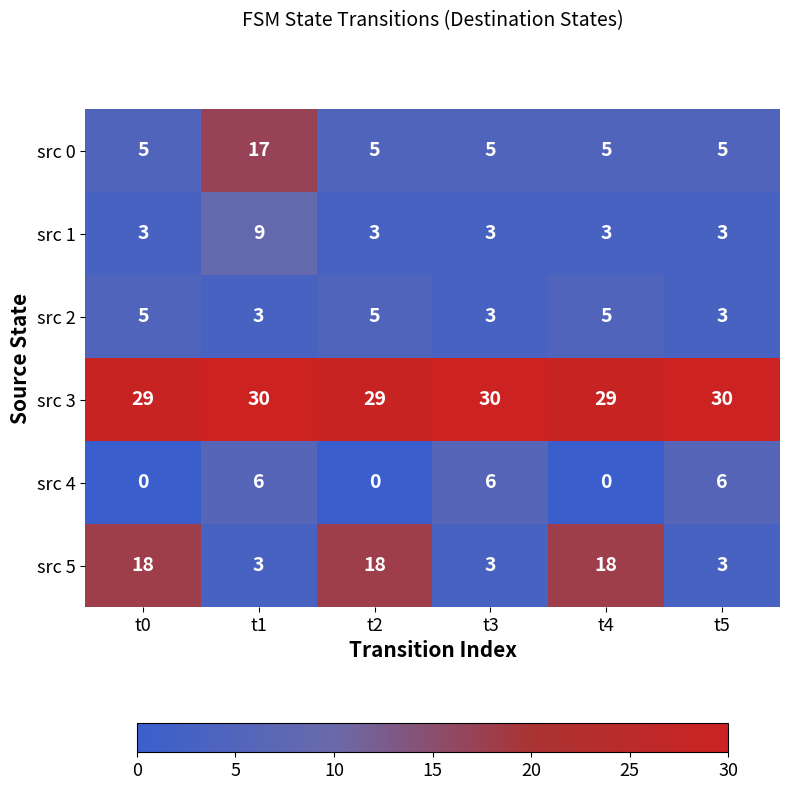

What is the average value of the src 2 series?

4